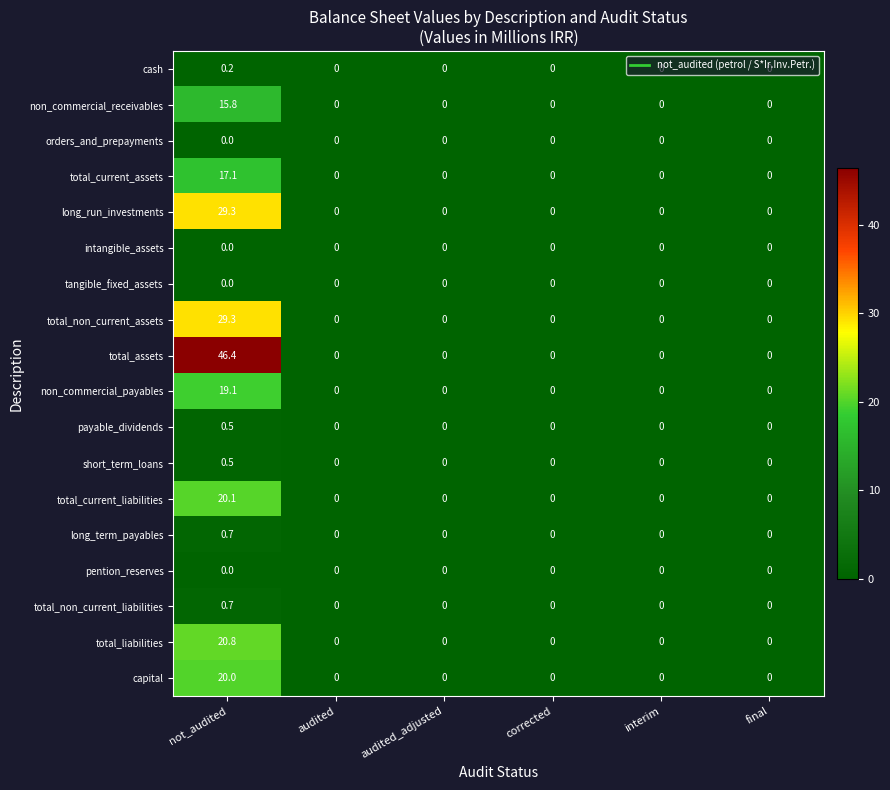

What is the greatest value displayed?

46.4